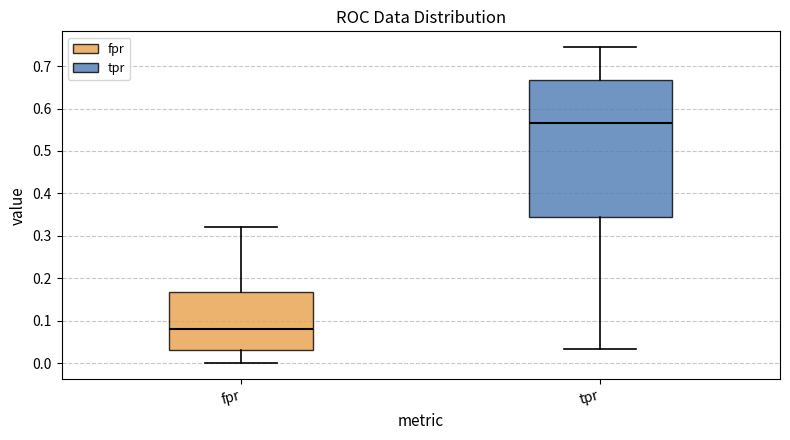

Where does the median line of the box for tpr sit on the y-axis? The values are not printed on the chart, so give them approximately, as read against the axis.

0.57